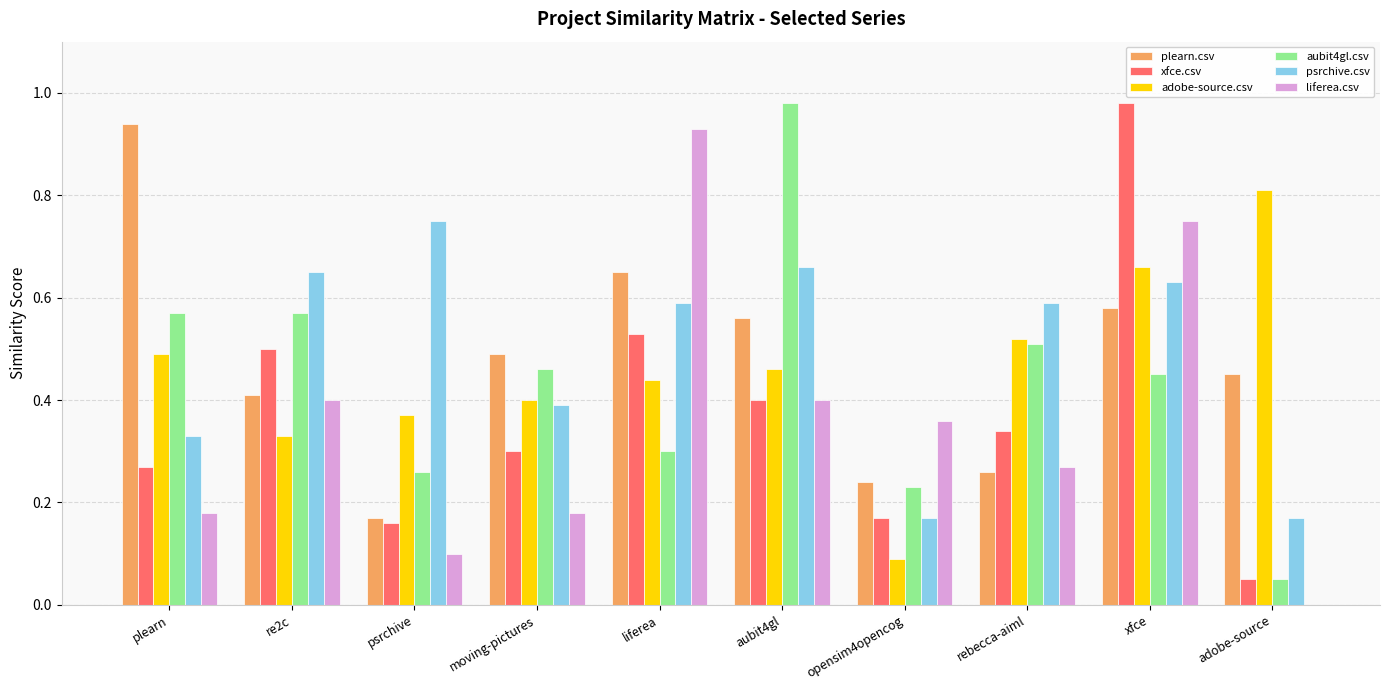

The value of adobe-source.csv at liferea is 0.2. True or false?

False